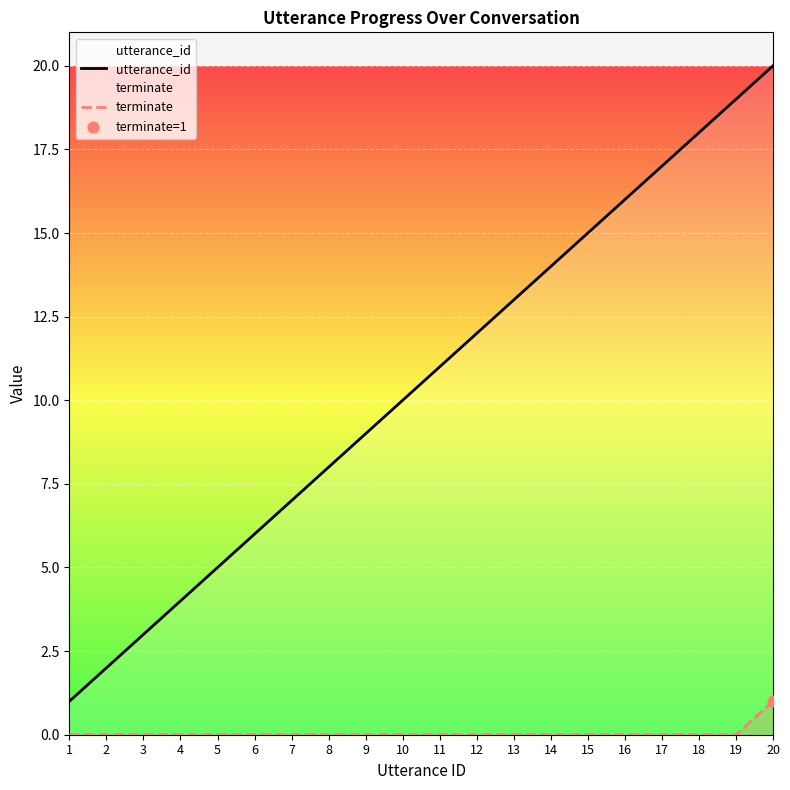

At how many categories does at least one series exceed 5?

15